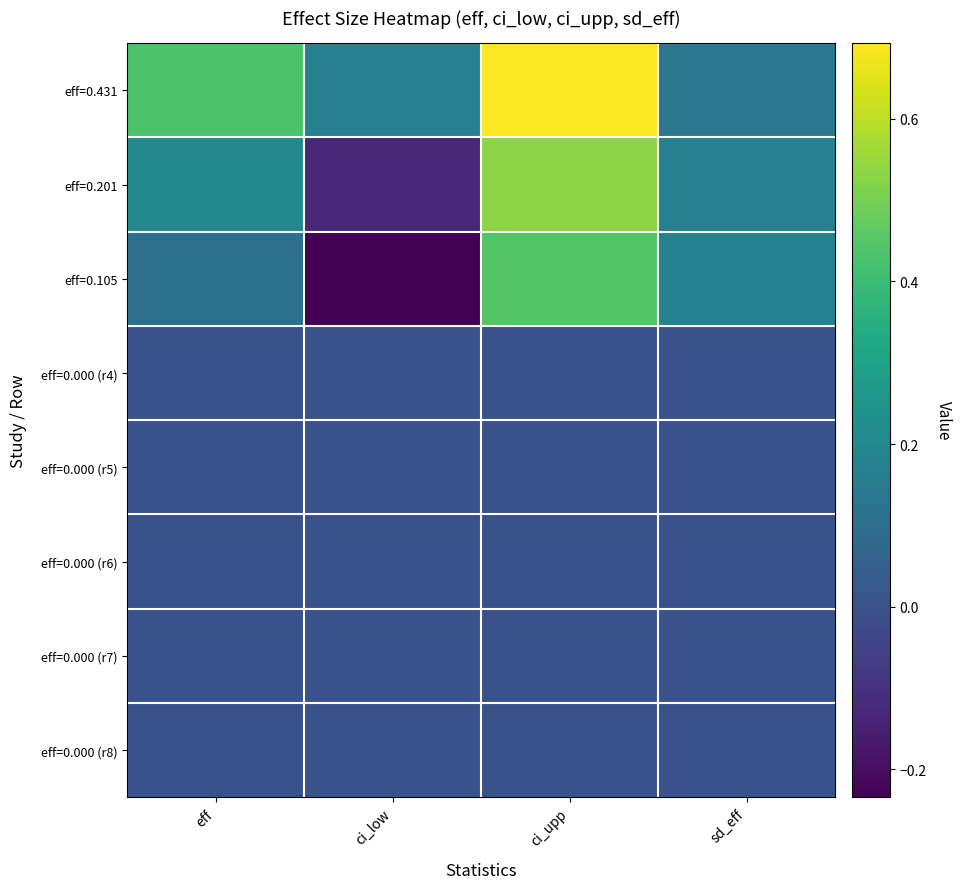

Reading left to right, list all the values displayed in this chart.

eff=0.431: eff=0.4	ci_low=0.2	ci_upp=0.7	sd_eff=0.1
eff=0.201: eff=0.2	ci_low=-0.1	ci_upp=0.5	sd_eff=0.2
eff=0.105: eff=0.1	ci_low=-0.2	ci_upp=0.4	sd_eff=0.2
eff=0.000 (r4): eff=0.0	ci_low=0.0	ci_upp=0.0	sd_eff=0.0
eff=0.000 (r5): eff=0.0	ci_low=0.0	ci_upp=0.0	sd_eff=0.0
eff=0.000 (r6): eff=0.0	ci_low=0.0	ci_upp=0.0	sd_eff=0.0
eff=0.000 (r7): eff=0.0	ci_low=0.0	ci_upp=0.0	sd_eff=0.0
eff=0.000 (r8): eff=0.0	ci_low=0.0	ci_upp=0.0	sd_eff=0.0